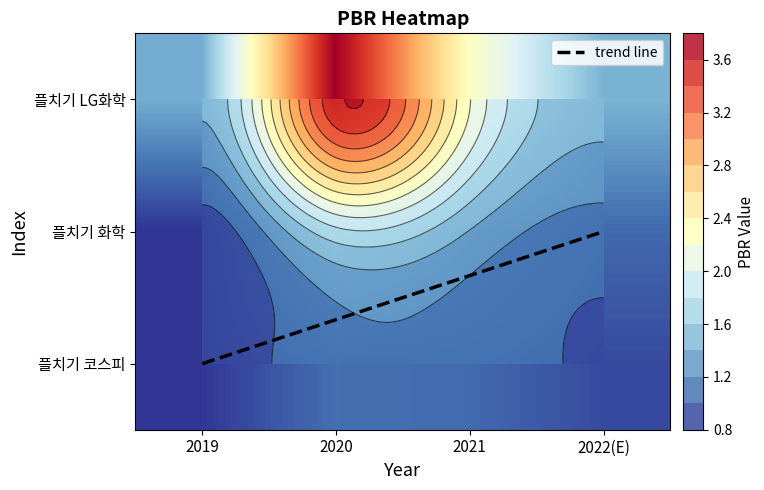

Which category has the lowest value in the 플치기 LG화학 series?

2019